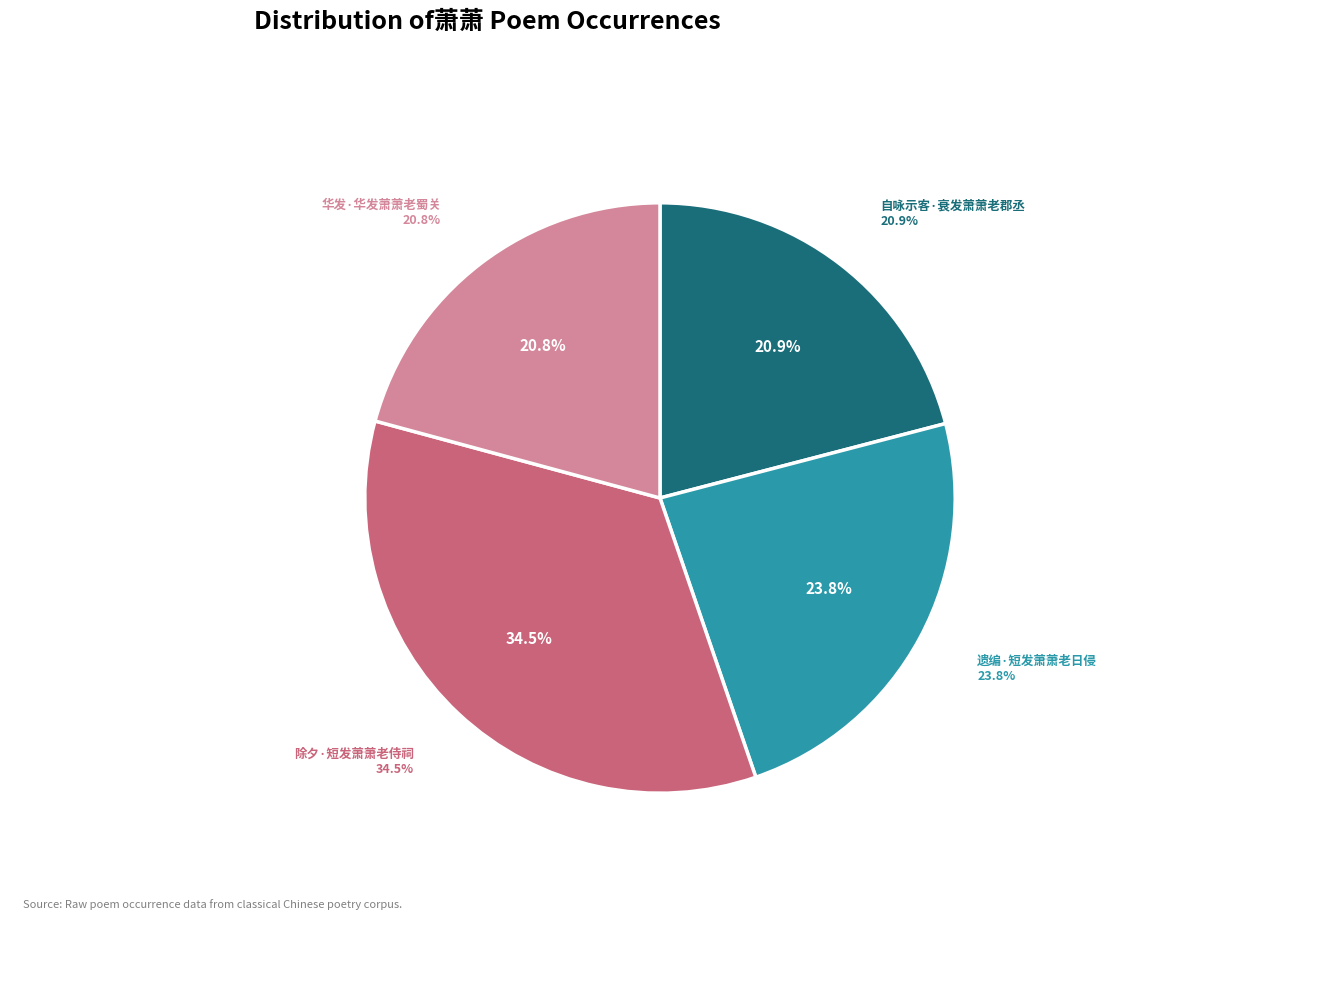

Is there any slice that represents more than half of the pie?

No